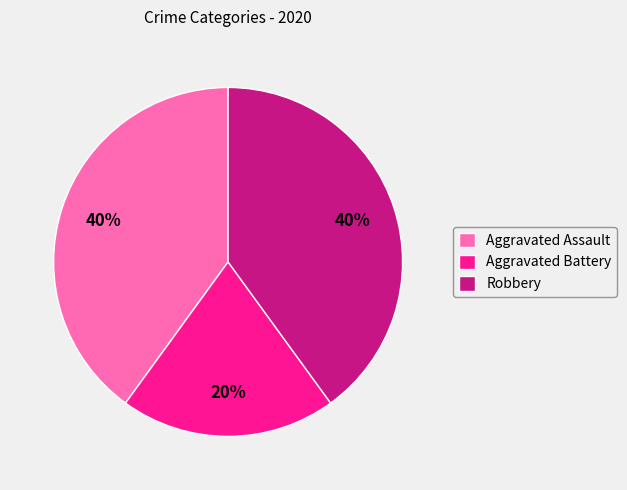

What percentage is the Aggravated Assault slice, to the nearest percent?

40%